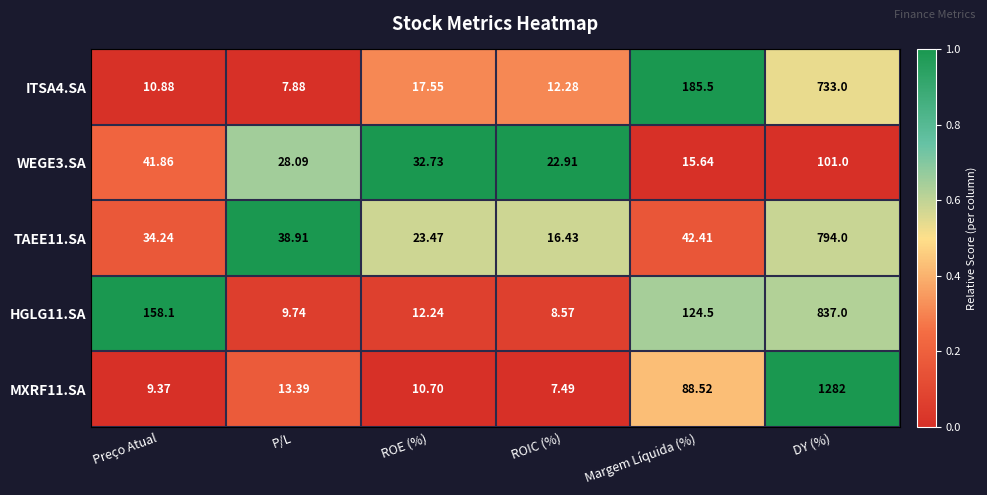

How many series are shown in this chart?

5